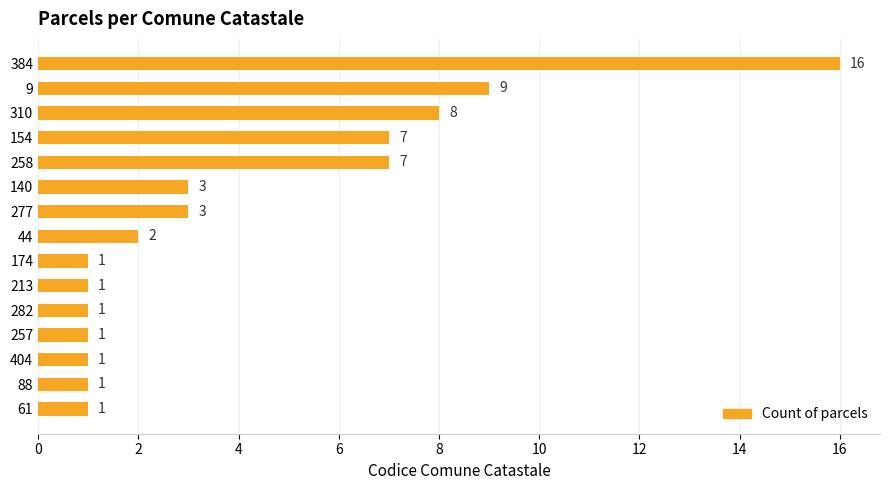

What position from the top is 282?

11